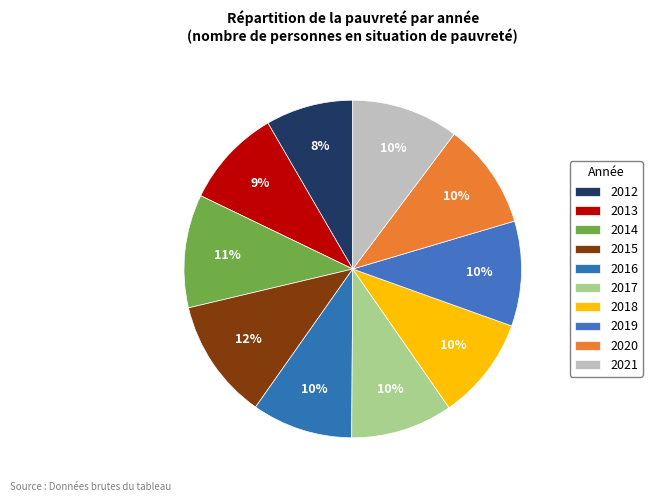

Is the sum of 2016 and 2017 greater than half?

No